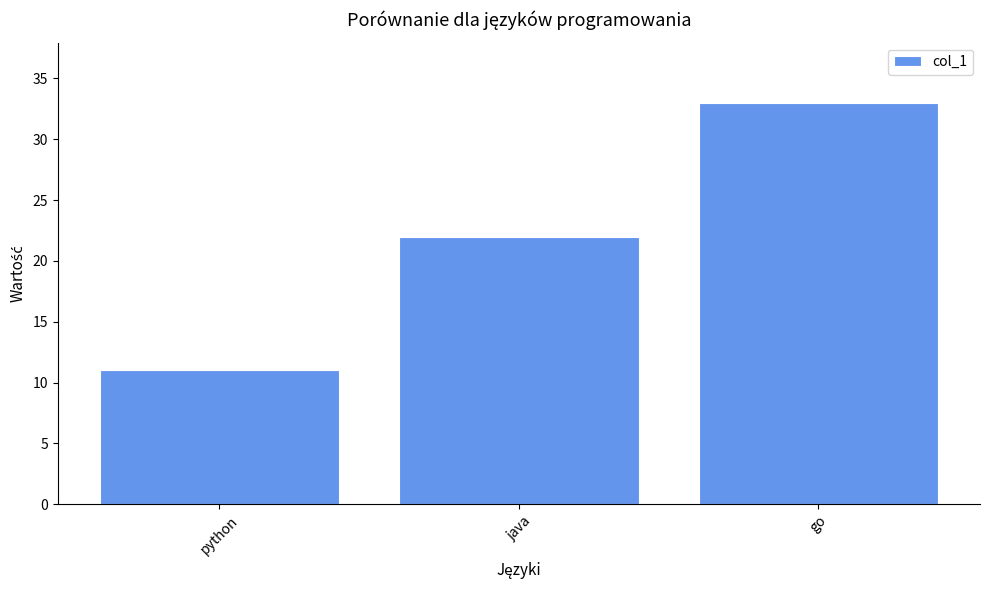

What is the difference between the values at go and java?

11